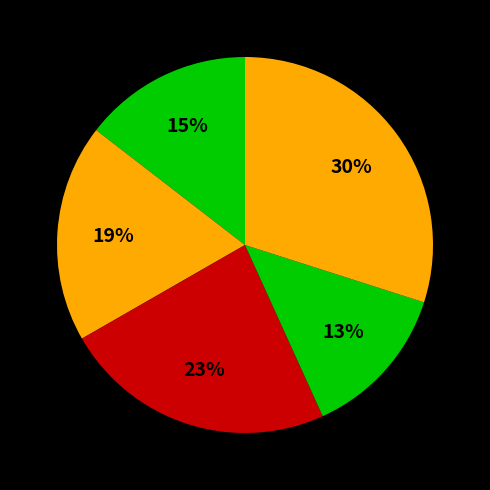

Does any single category account for the majority?

No